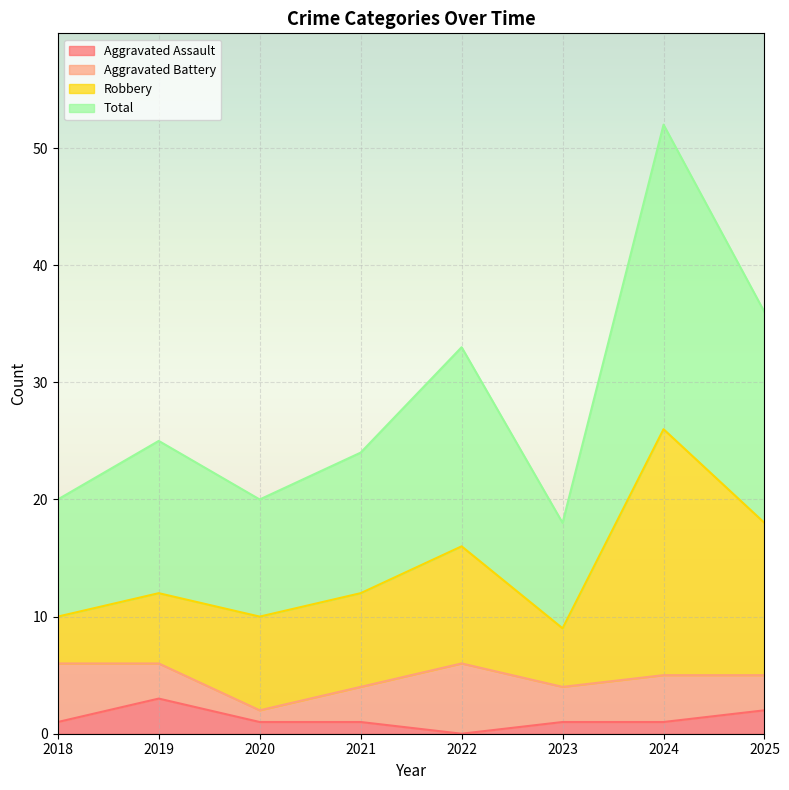

Where does the Total series first go above 25?

2022